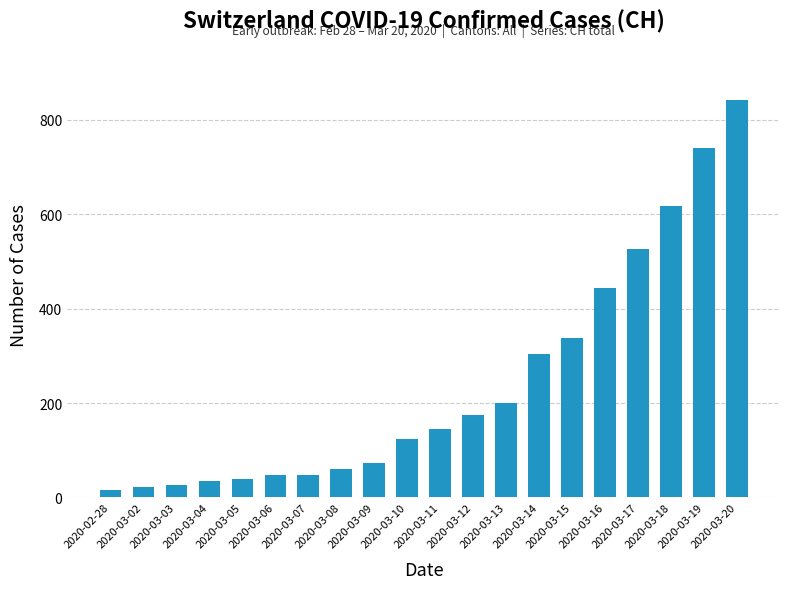

What is the sum of the values at 2020-03-07 and 2020-03-09?

122